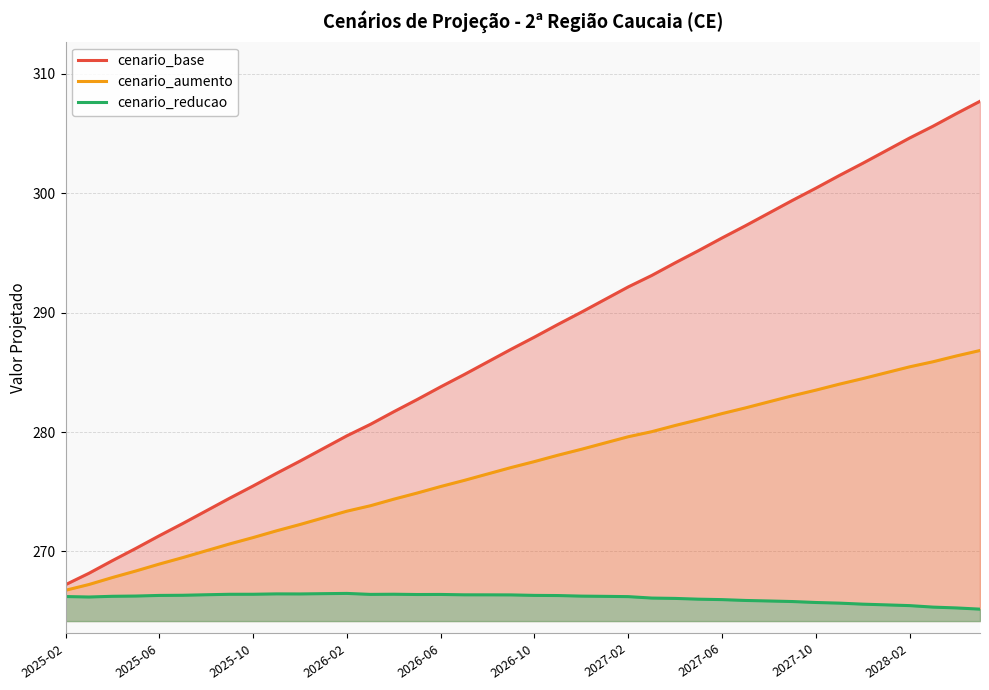

What is the highest value of the cenario_base series?

307.7